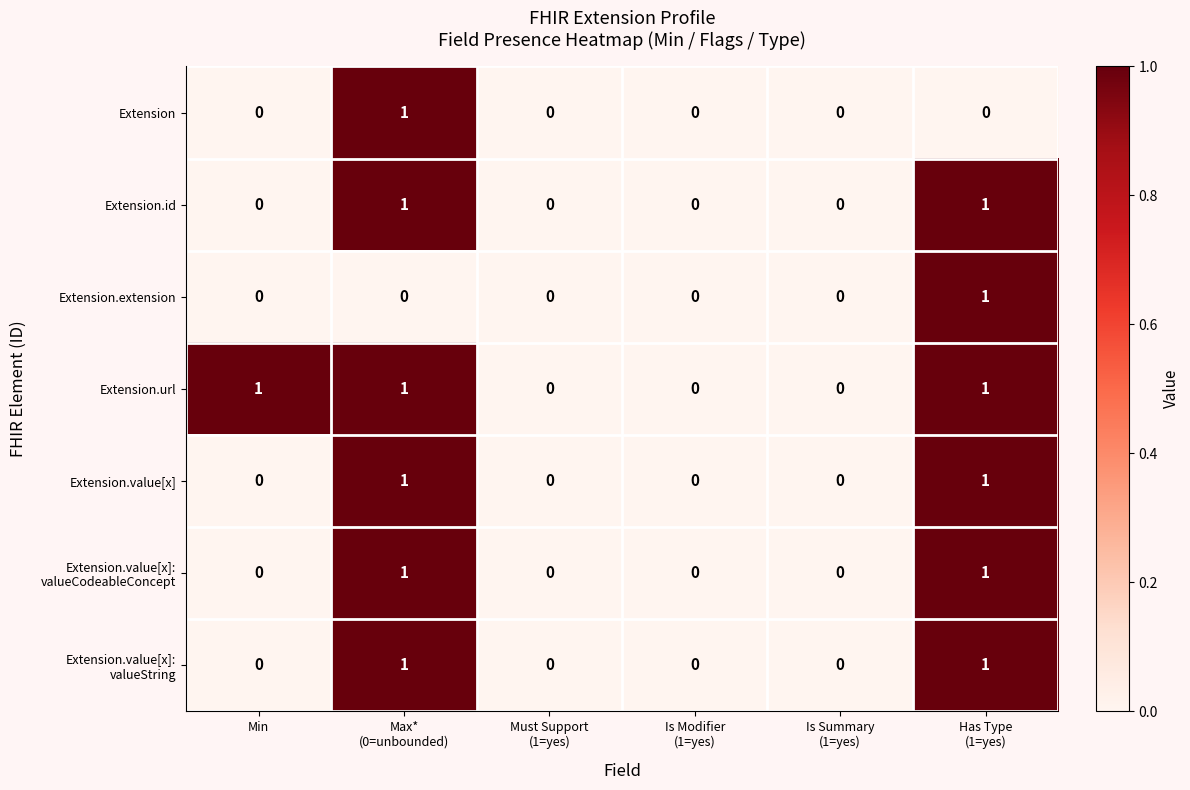

Which series has the largest total across all categories?

Extension.url